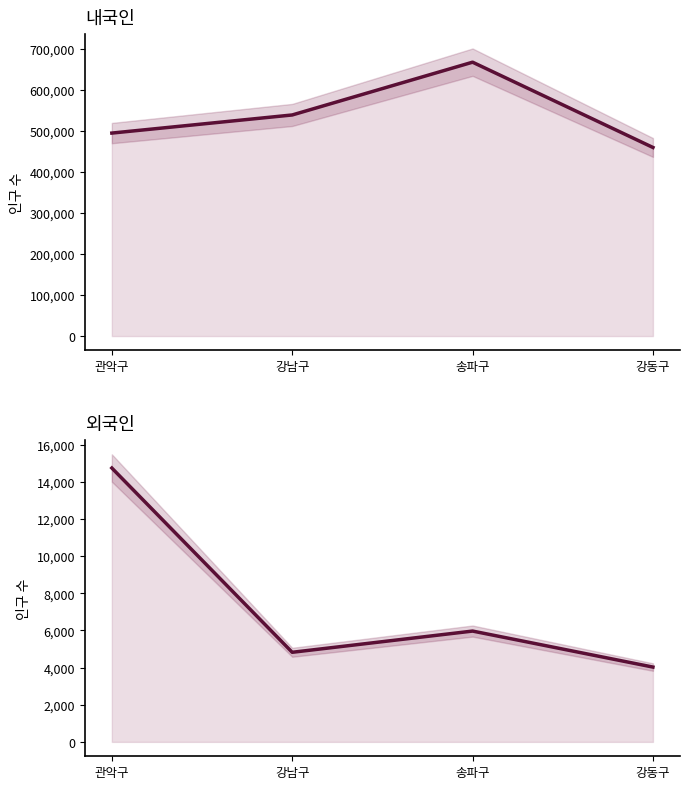

How many lines are shown in the chart?

2